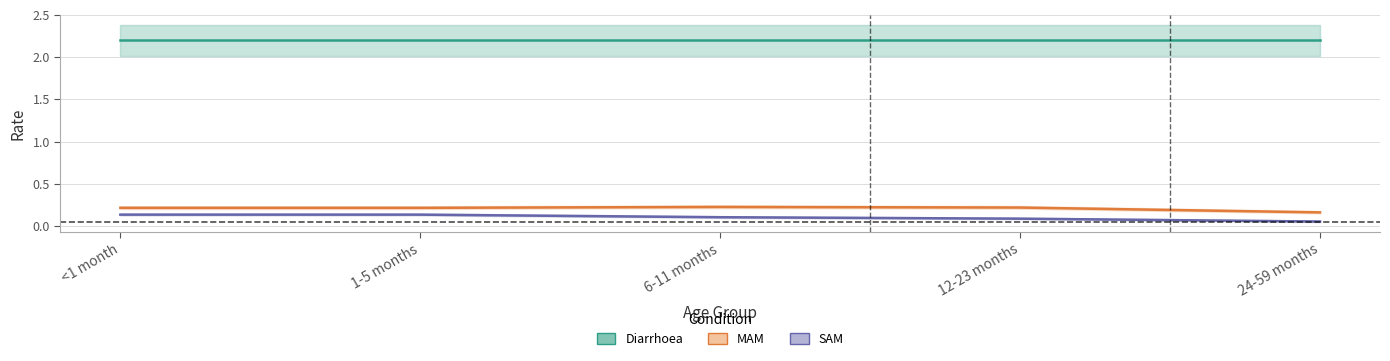

At how many categories does at least one series exceed 0?

5